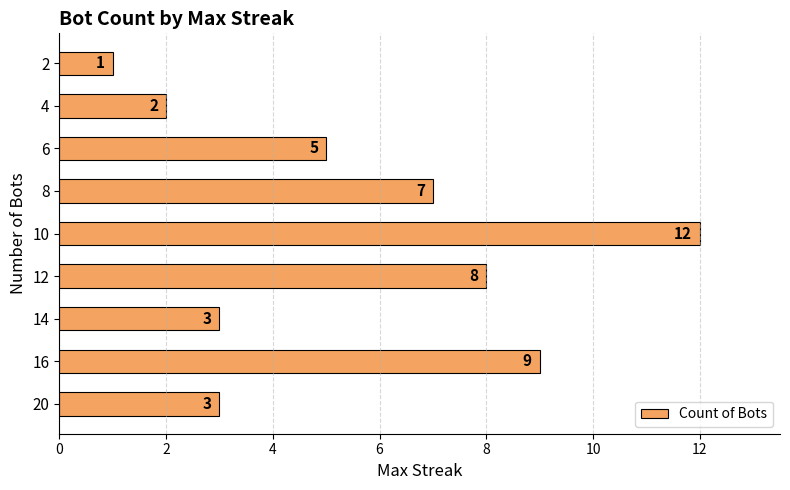

Read the value at 20.

3